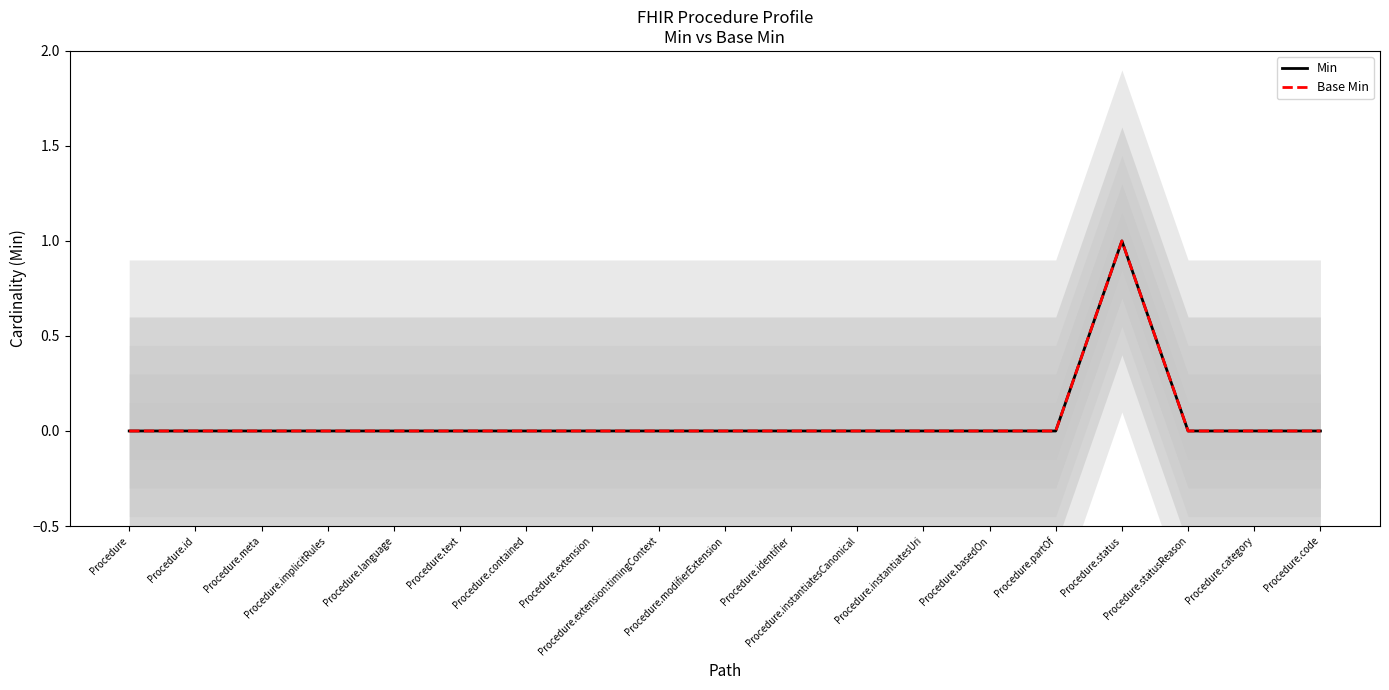

Reading right to left, extract all data points from this chart.

Min: 0	0	0	1	0	0	0	0	0	0	0	0	0	0	0	0	0	0	0
Base Min: 0	0	0	1	0	0	0	0	0	0	0	0	0	0	0	0	0	0	0